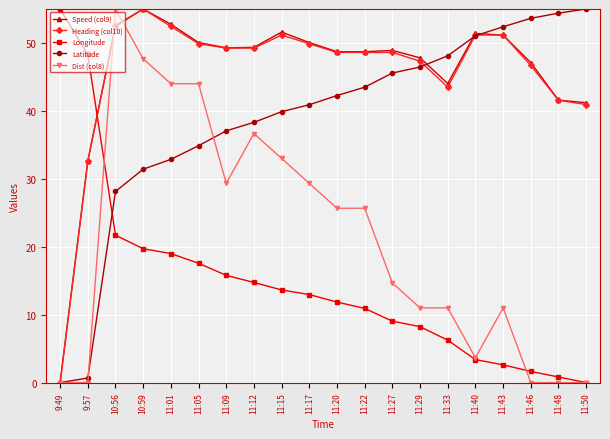

What is the total value across all series at 11:40?

160.7